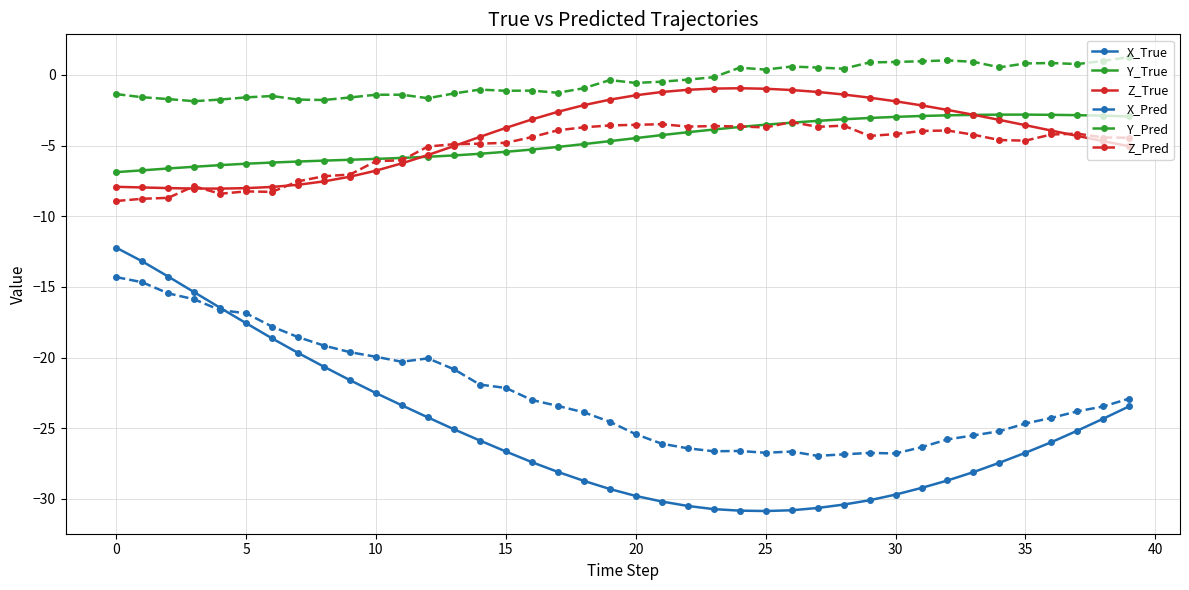

What is the value of the Z_True point at the 36th from the left?

-3.6